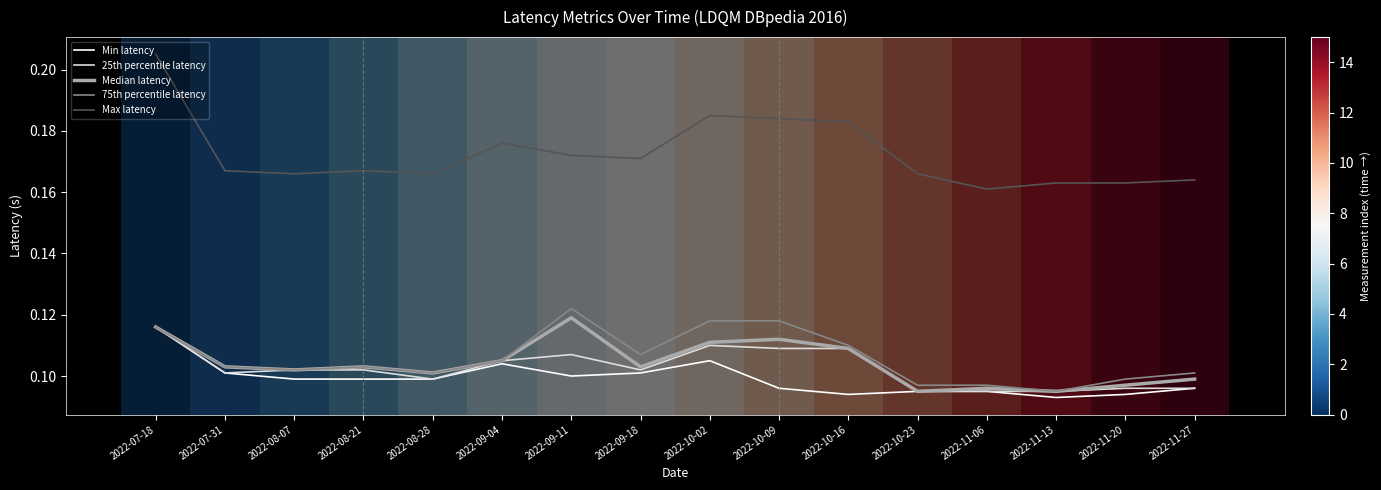

How many lines are shown in the chart?

5